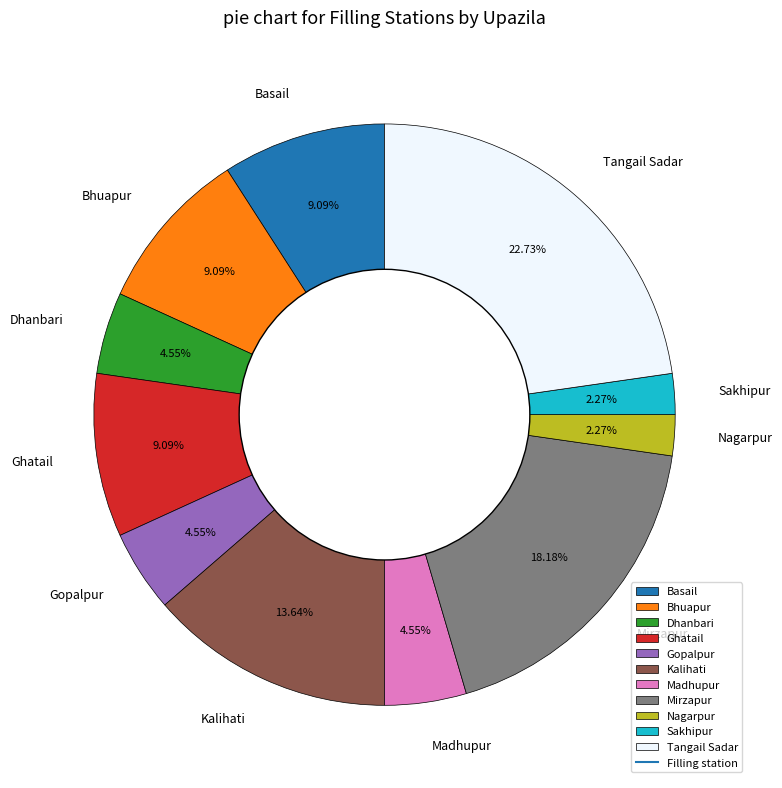

Combined, do Tangail Sadar and Mirzapur account for over 50%?

No